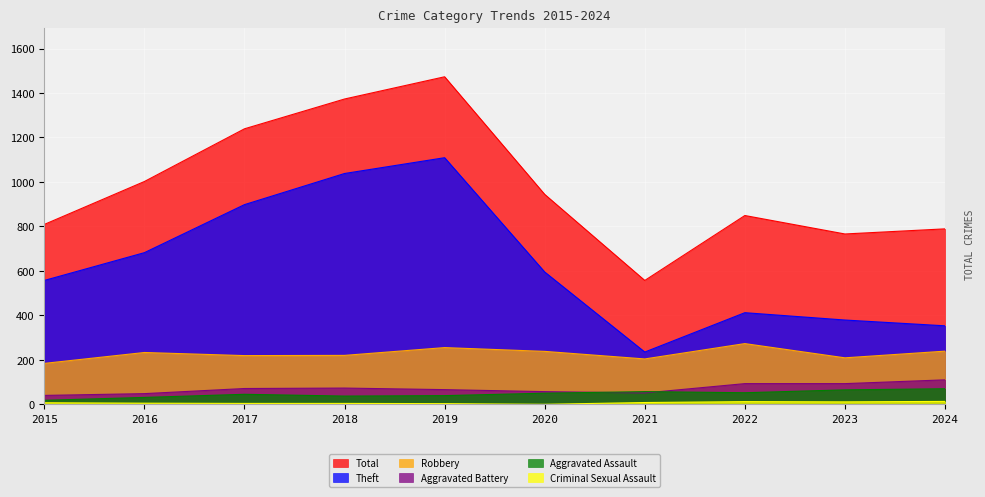

At which label is Aggravated Battery closest to 75?

2018